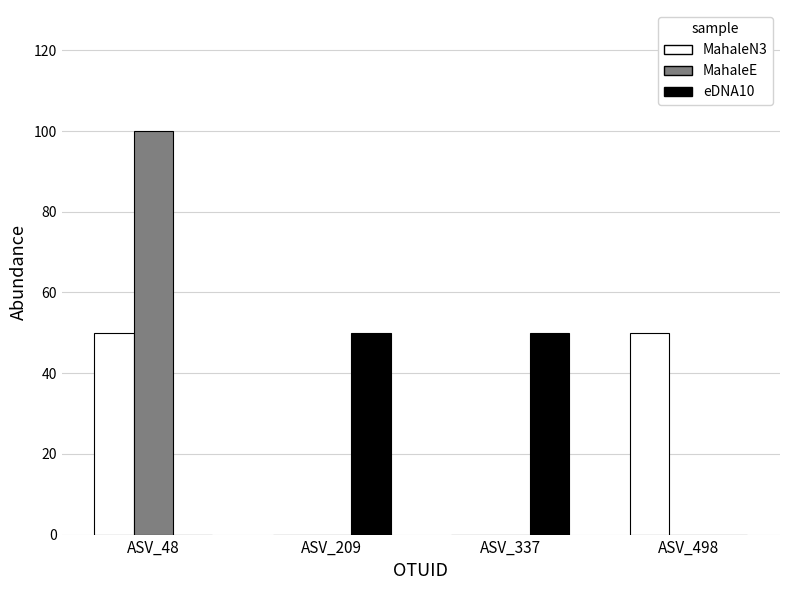

What is the greatest value displayed?

100